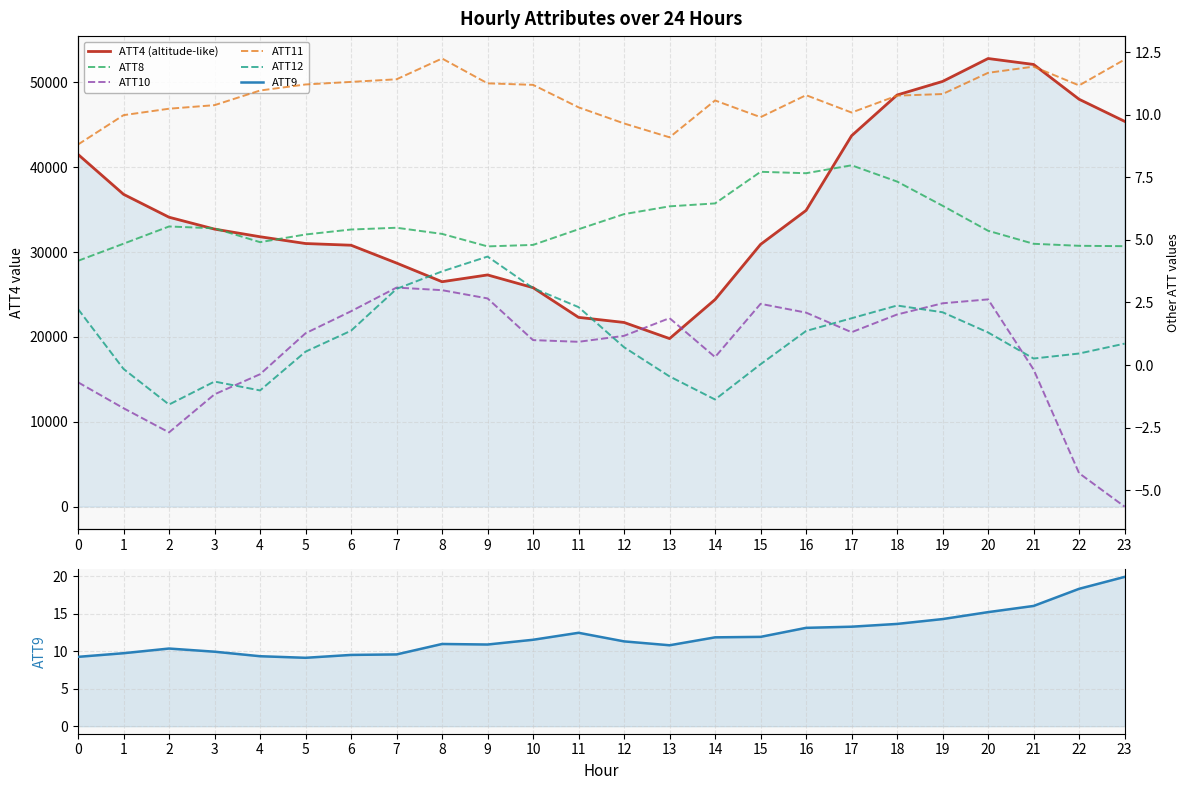

What is the difference between the second highest and minimum values in the ATT10 series?

8.6